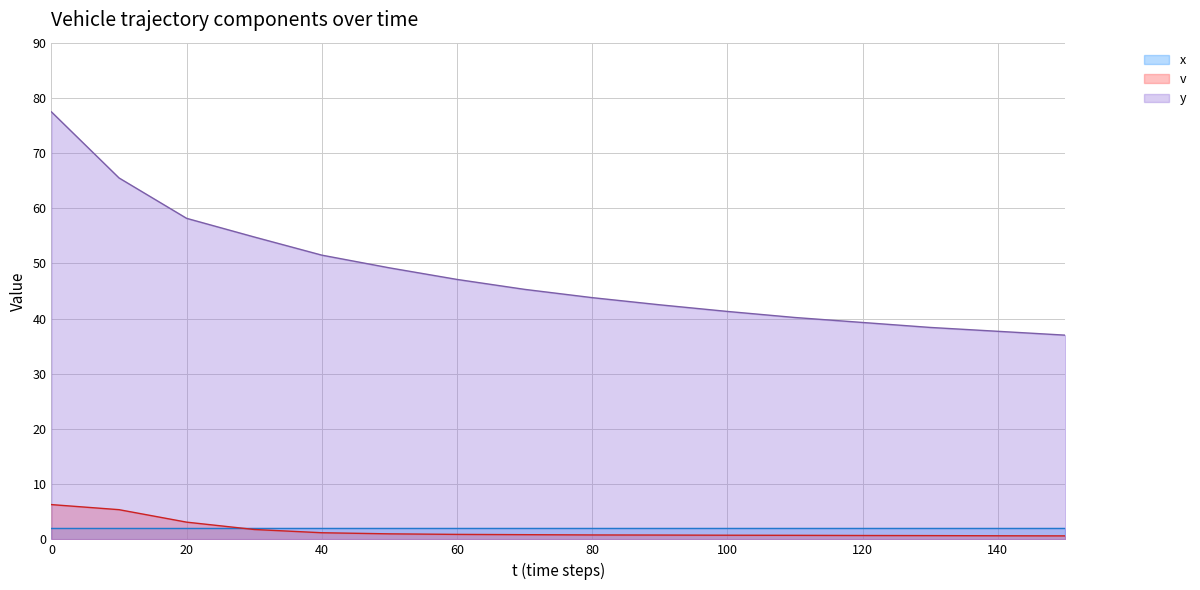

What is the maximum value for y?

77.5